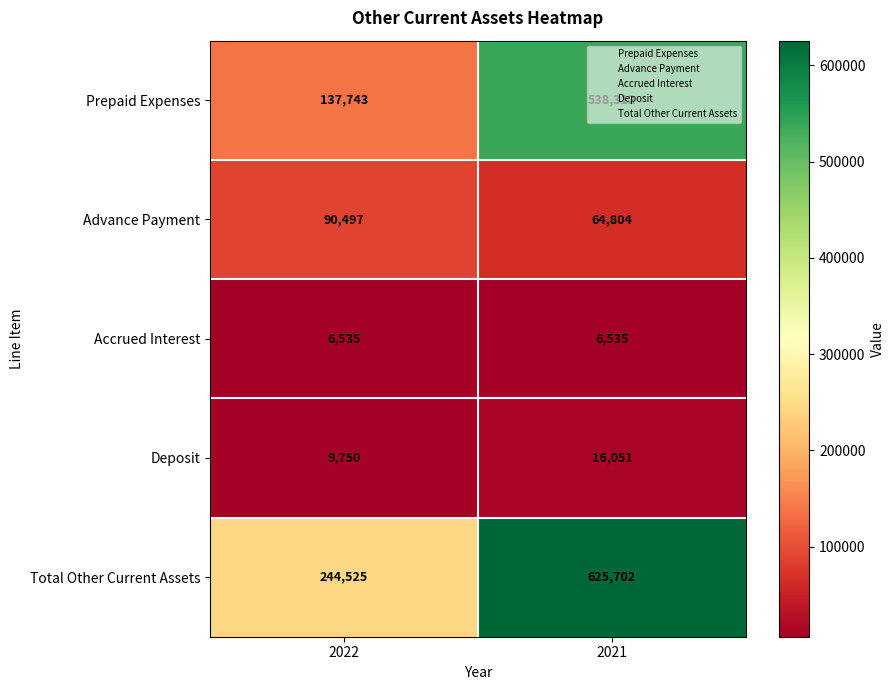

Rank the series at 2022 from lowest to highest value.

Accrued Interest, Deposit, Advance Payment, Prepaid Expenses, Total Other Current Assets